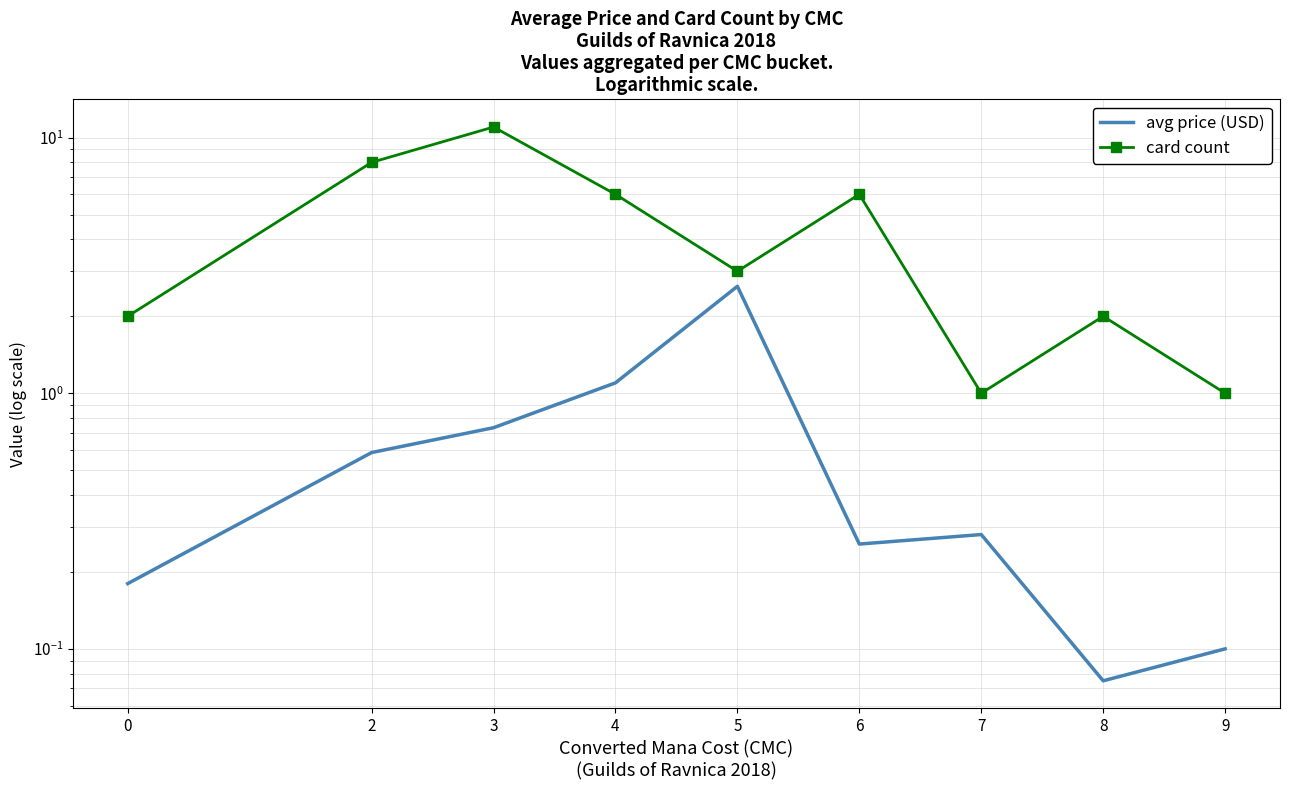

How many values in the card count series exceed 3?

4